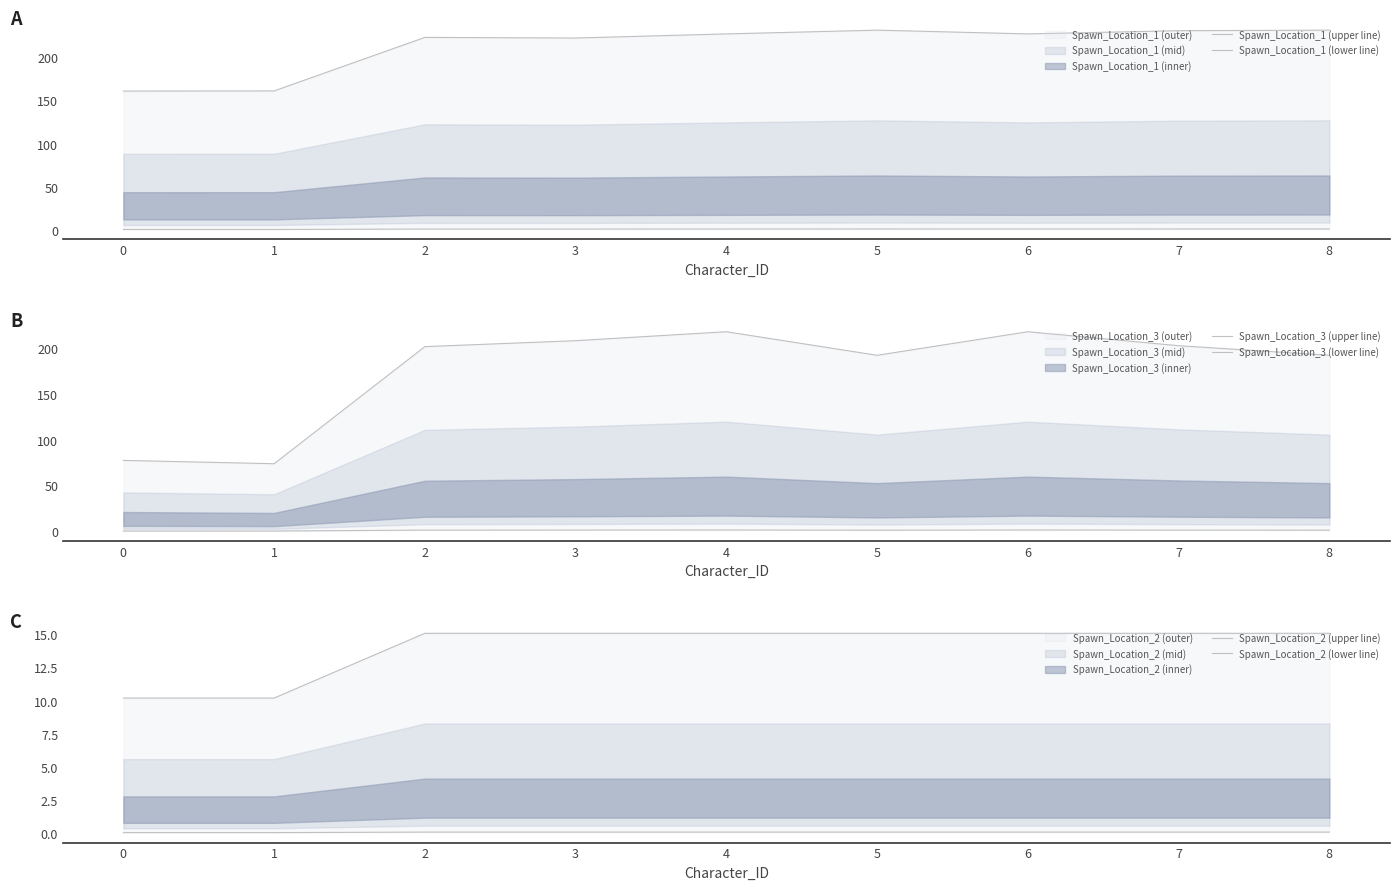

Count the number of categories in the chart.

9